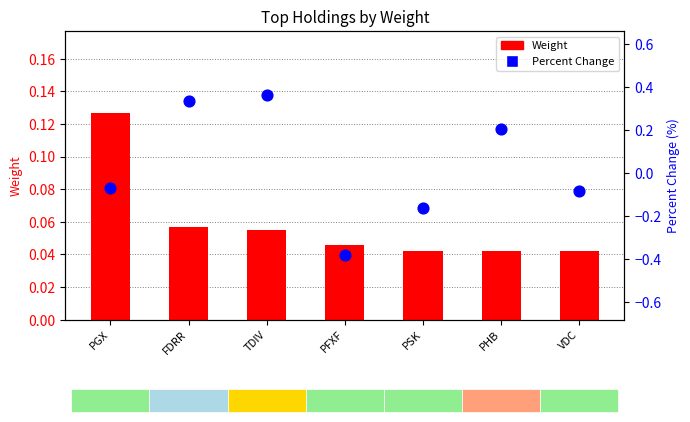

Which series has the largest Y range (max minus min)?

Percent Change